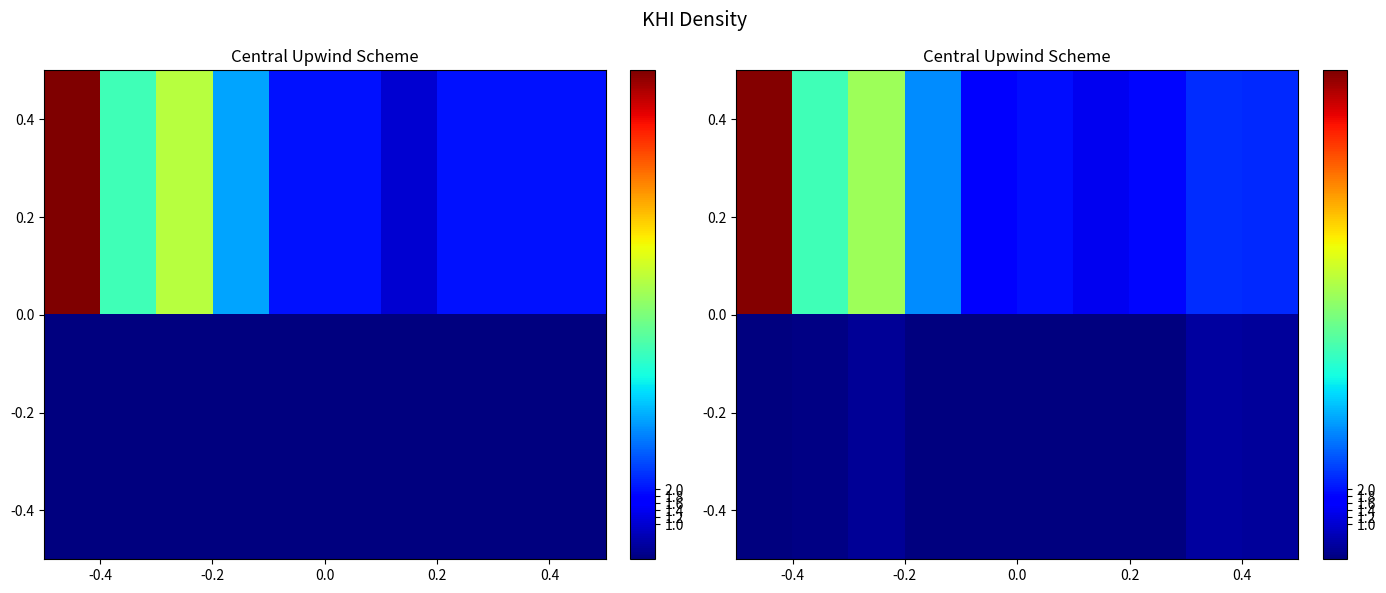

How many data points does each series have?

10